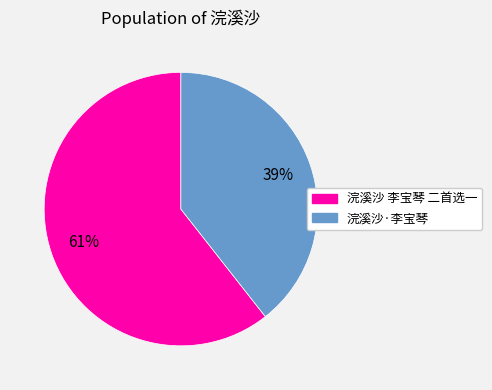

How many slices are in this pie chart?

2